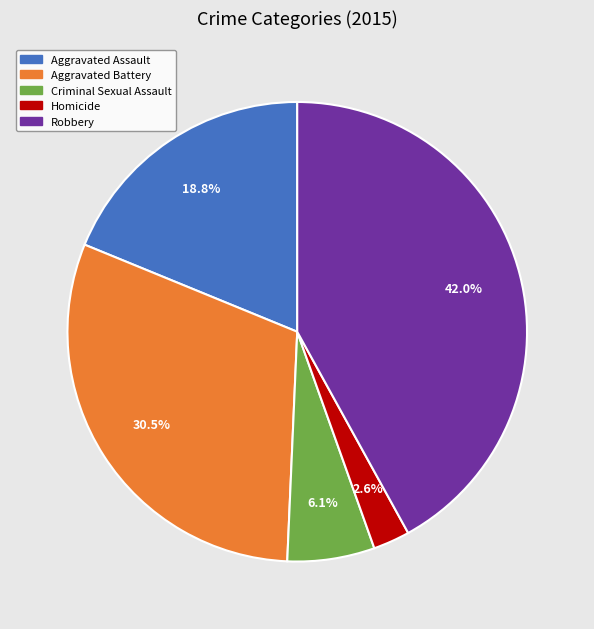

Is it true that Aggravated Assault is 13% of the pie?

False